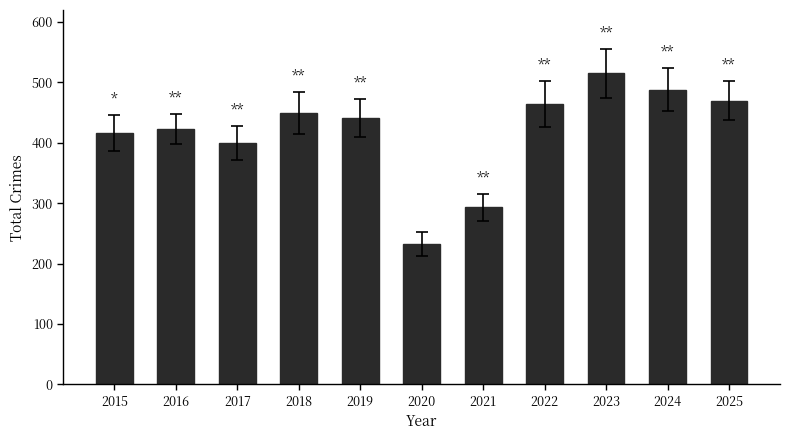

List the labels in order of value, smallest first.

2020, 2021, 2017, 2015, 2016, 2019, 2018, 2022, 2025, 2024, 2023